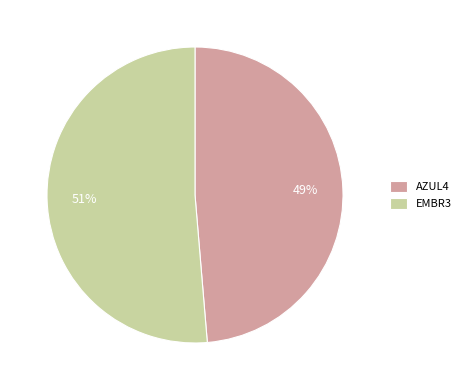

Does any single category account for the majority?

Yes